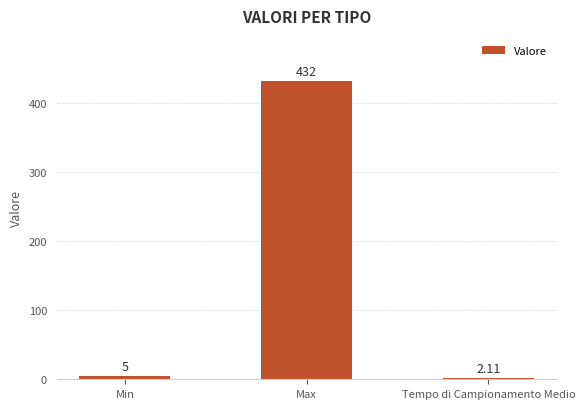

List the labels in order of value, largest first.

Max, Min, Tempo di Campionamento Medio